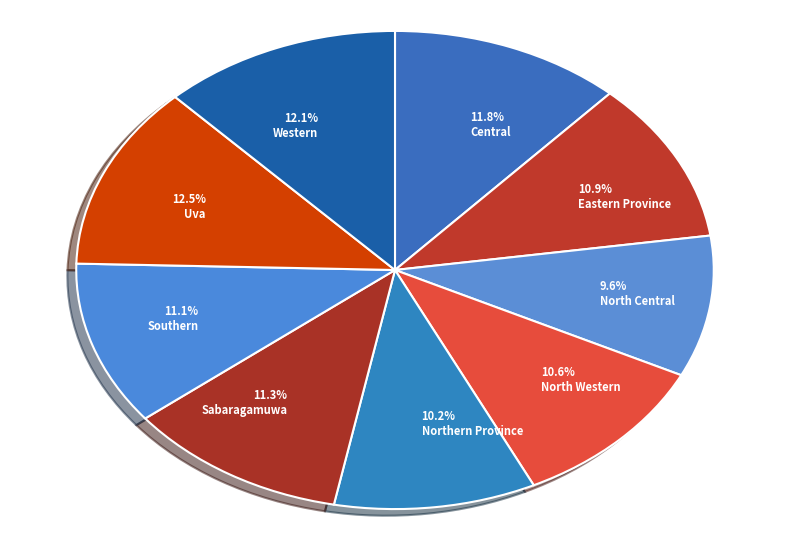

What is the ratio of the value at Eastern Province to the value at North Western?

1.0